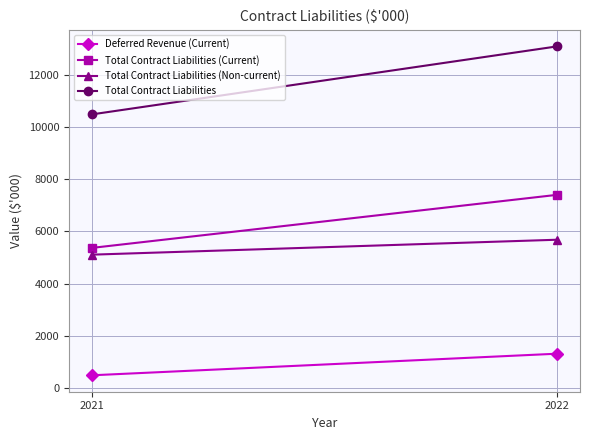

What is the average value of the Total Contract Liabilities (Non-current) series?

5398